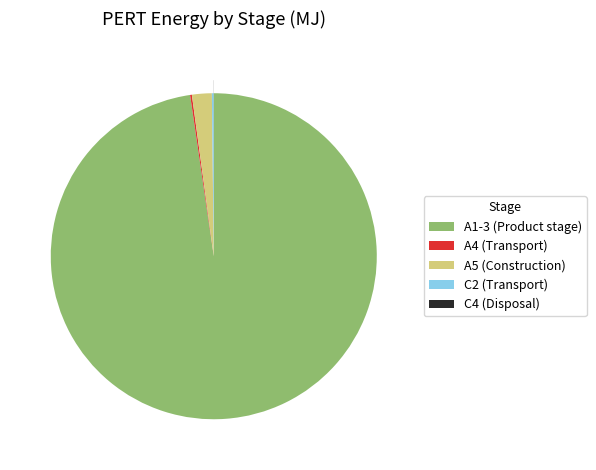

Which slice is the largest?

A1-3 (Product stage)